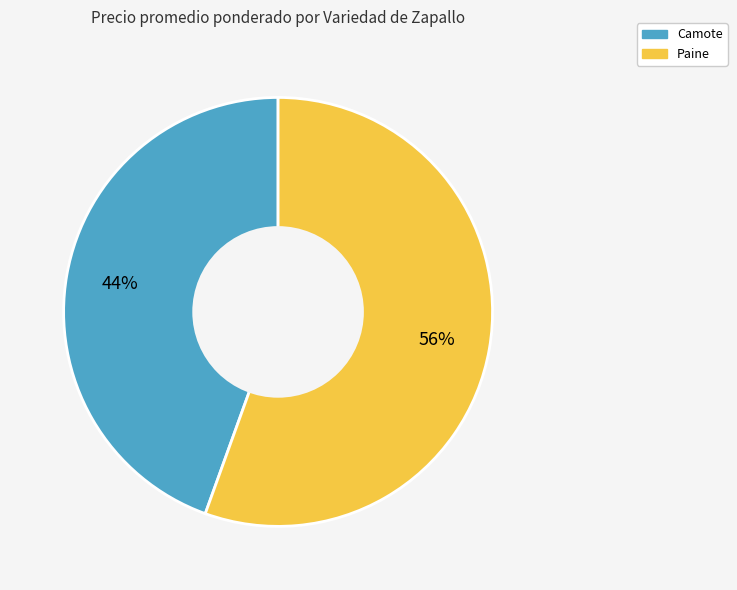

Is there a majority slice in this chart?

Yes